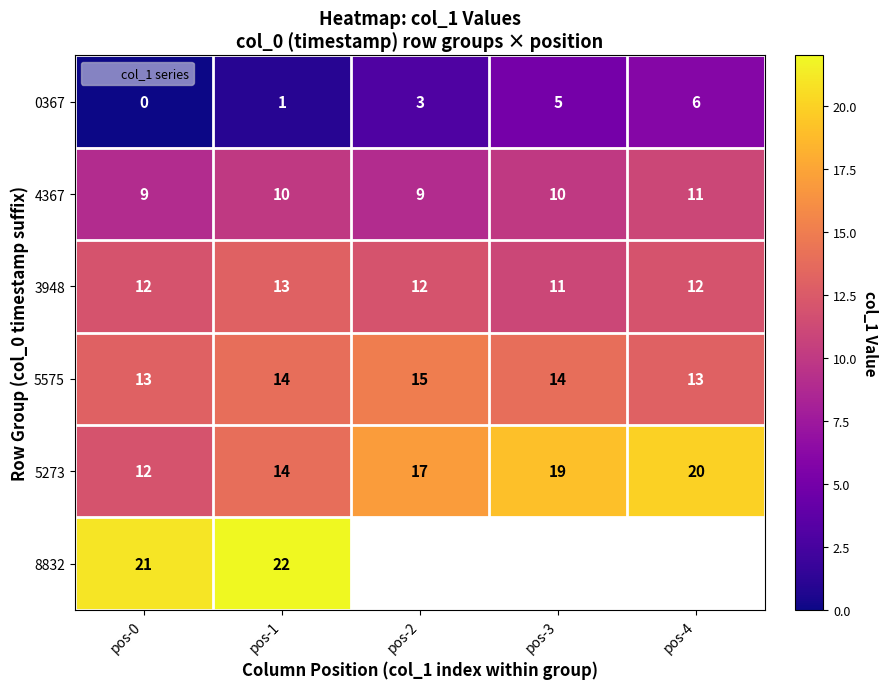

Is it true that 4367 equals 10.0 at pos-1?

True